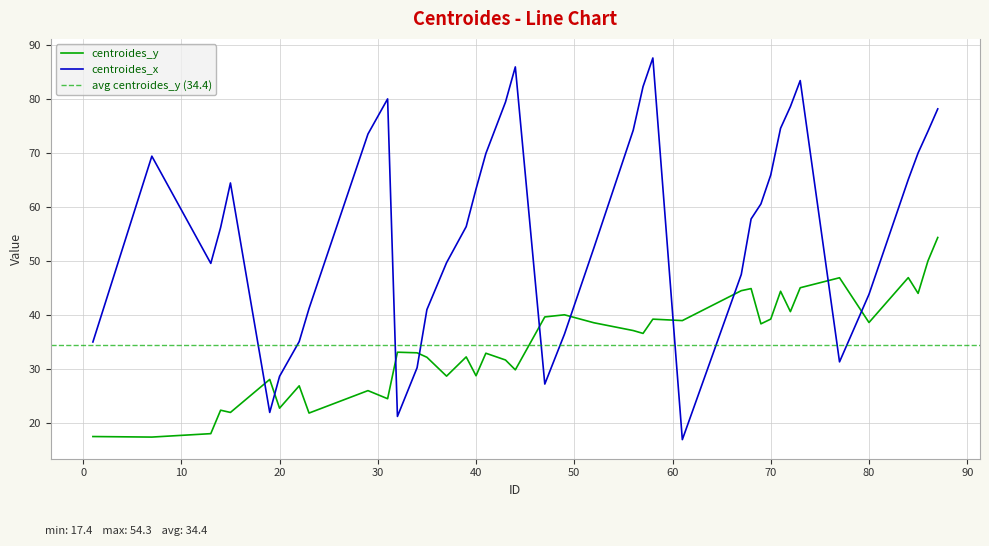

The centroides_y series shows 32.2 at 39. True or false?

True